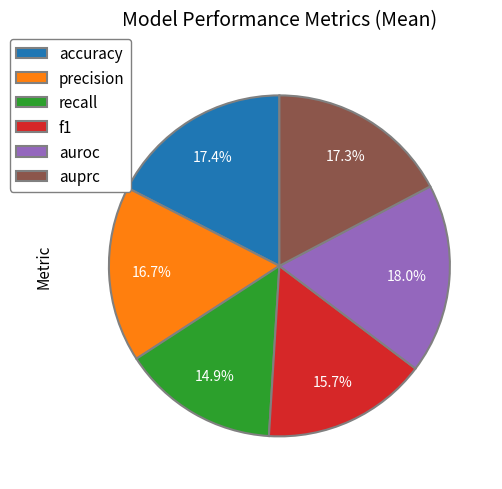

How many slices are in this pie chart?

6